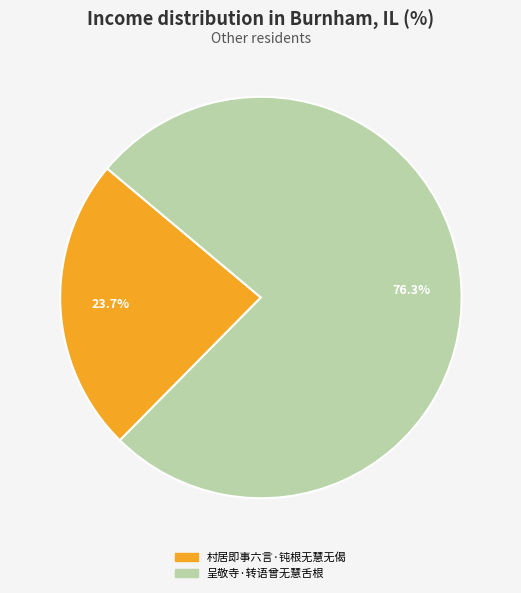

To the nearest percent, what is the combined percentage of 呈敬寺·转语曾无慧舌根 and 村居即事六言·钝根无慧无偈?

100%